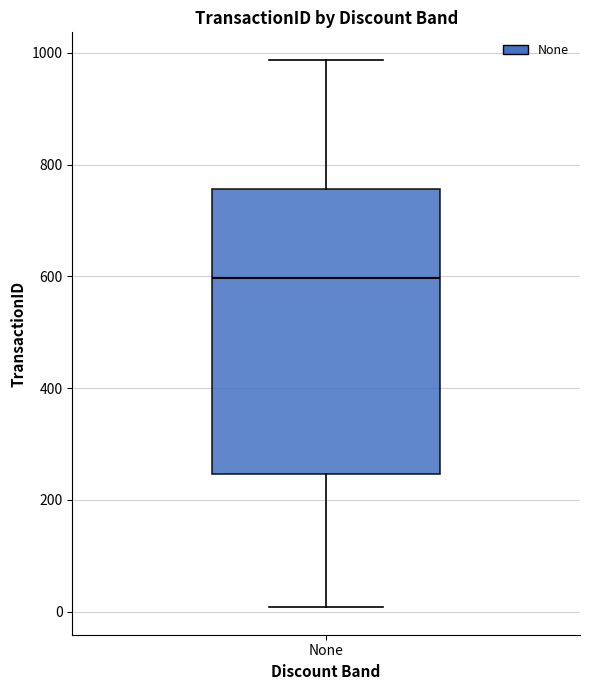

Read this box plot against the y-axis: the position of the median line, the range covered by the box, and the ends of both whiskers. The values are not printed on the chart, so give them approximately, as read against the axis.

median 600, box 240 to 760, whiskers 0 to 980